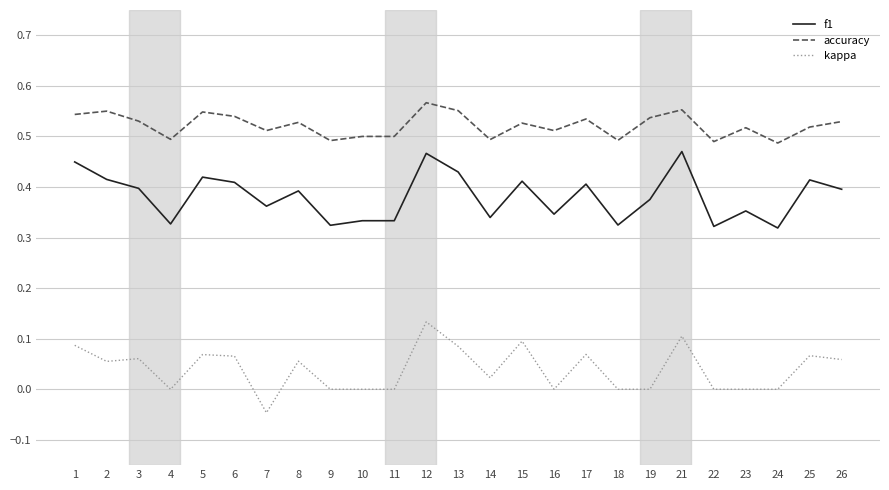

Which series has the largest total across all categories?

accuracy